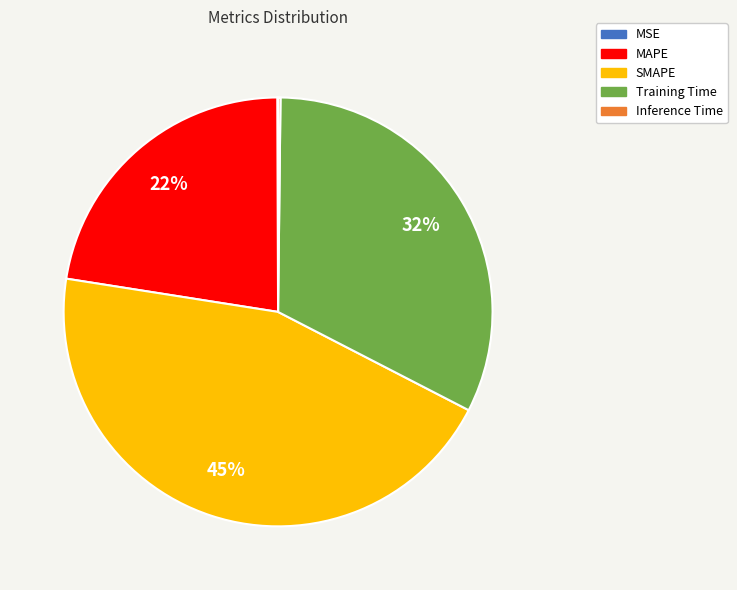

To the nearest percent, what is the average slice percentage?

20%